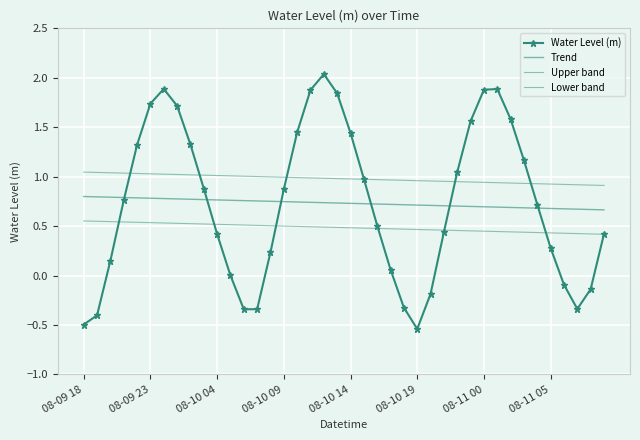

How many data points in Water Level (m) are less than 0?

10